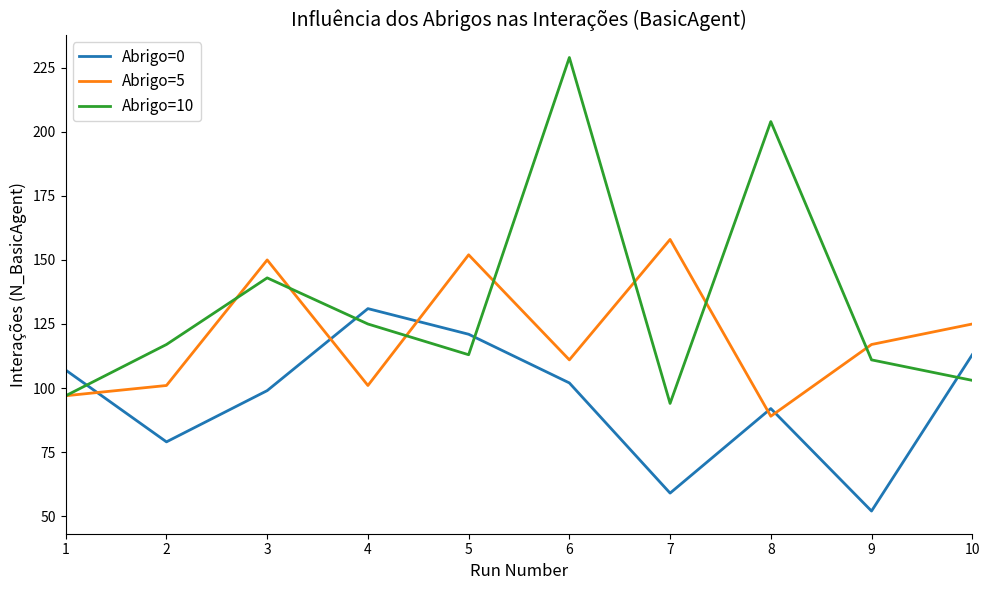

Which series has the largest range (max minus min)?

Abrigo=10